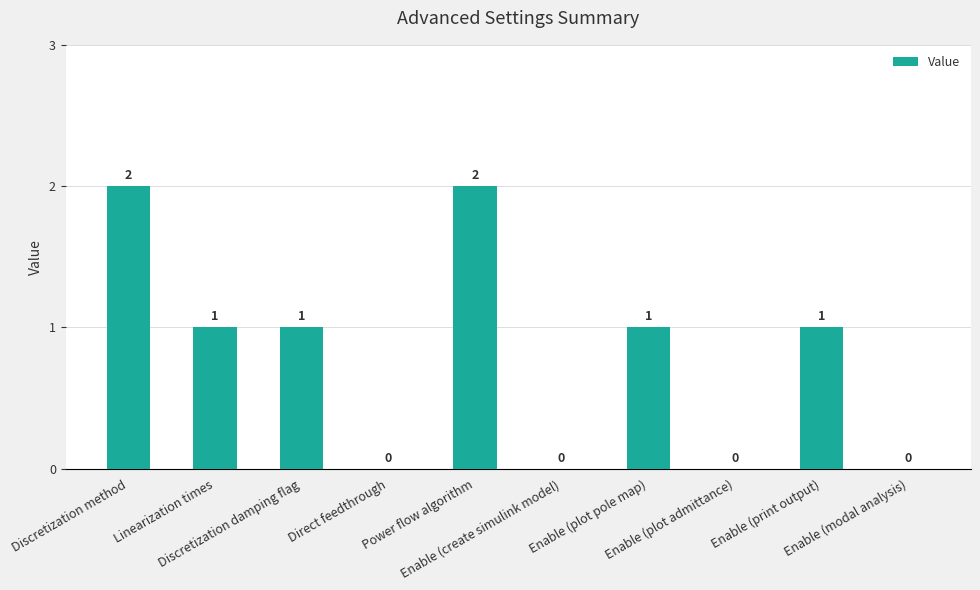

What is the sum of the values at Linearization times and Power flow algorithm?

3